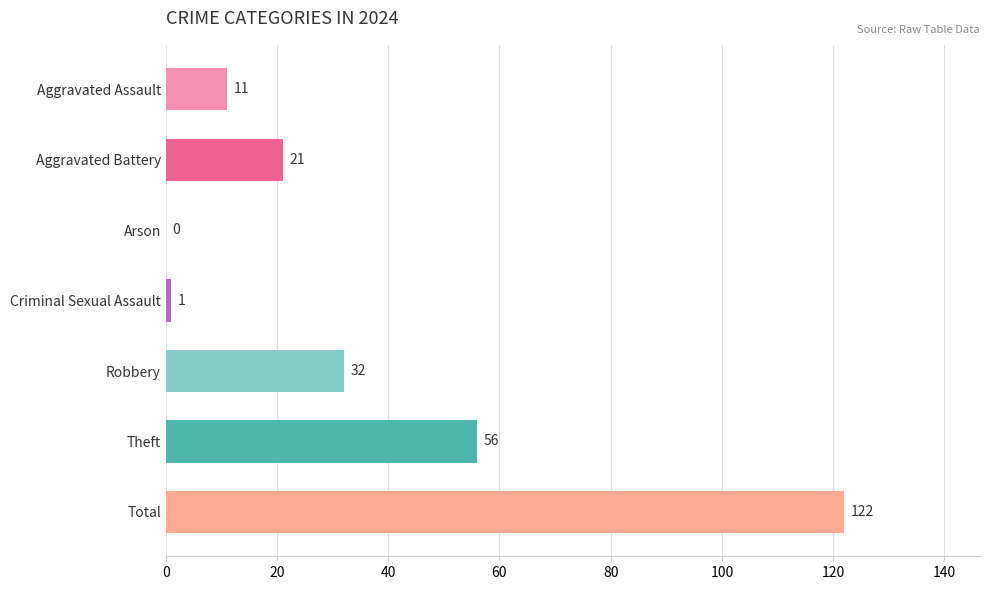

Where is the data nearest to the value 61?

Theft